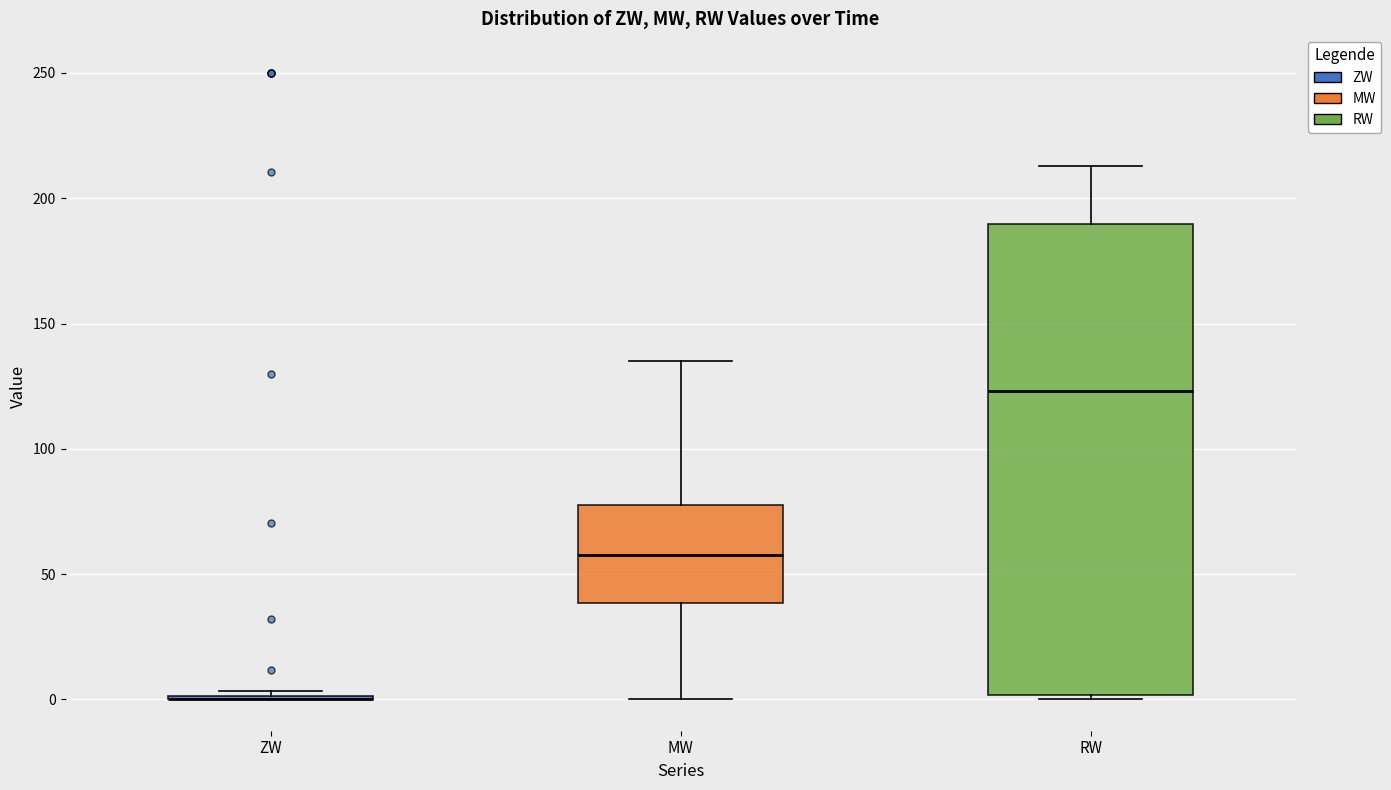

Reading left to right, read every box against the y-axis: the position of its median line, the range the box covers, and the ends of its whiskers. The values are not printed on the chart, so give them approximately, as read against the axis.

ZW: box collapsed to a line at 0, whiskers 0 to 5
MW: median 60, box 40 to 80, whiskers 0 to 135
RW: median 125, box 0 to 190, whiskers 0 (just below the box's lower edge) to 215